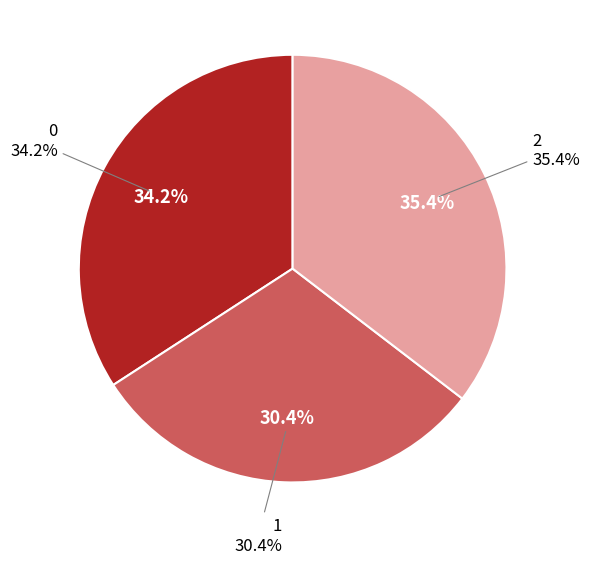

How many segments does this pie chart have?

3